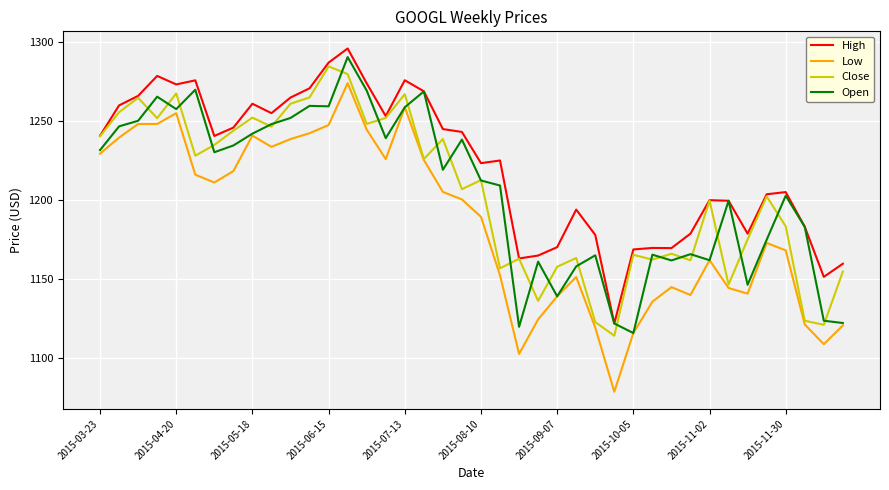

Which series has the largest total across all categories?

High